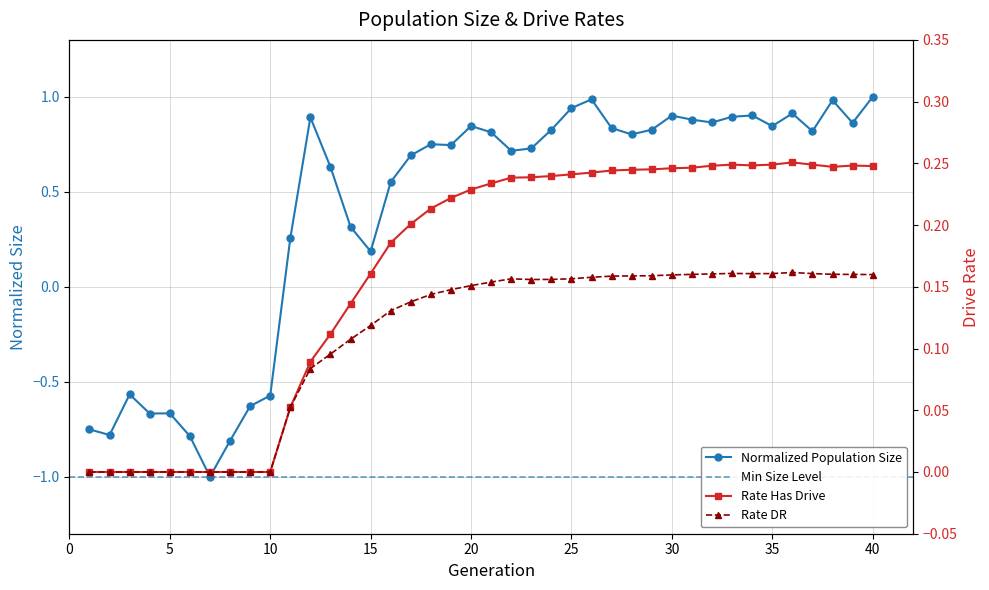

What is the difference between the maximum and minimum values in the size series?

2.0